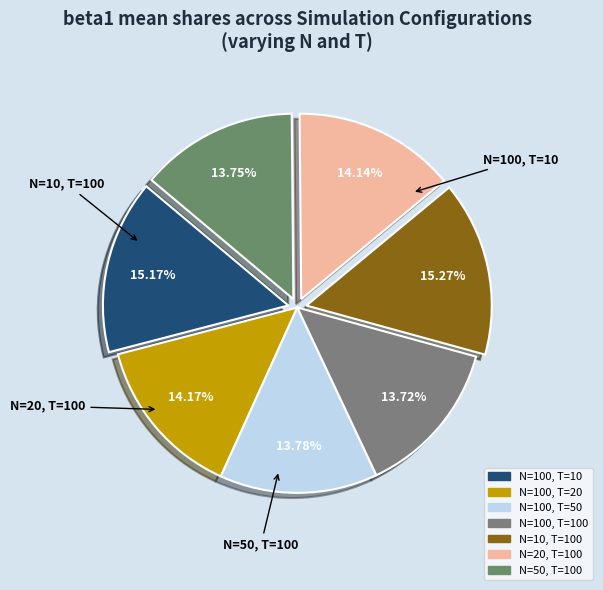

To the nearest percent, what is the average slice percentage?

14%